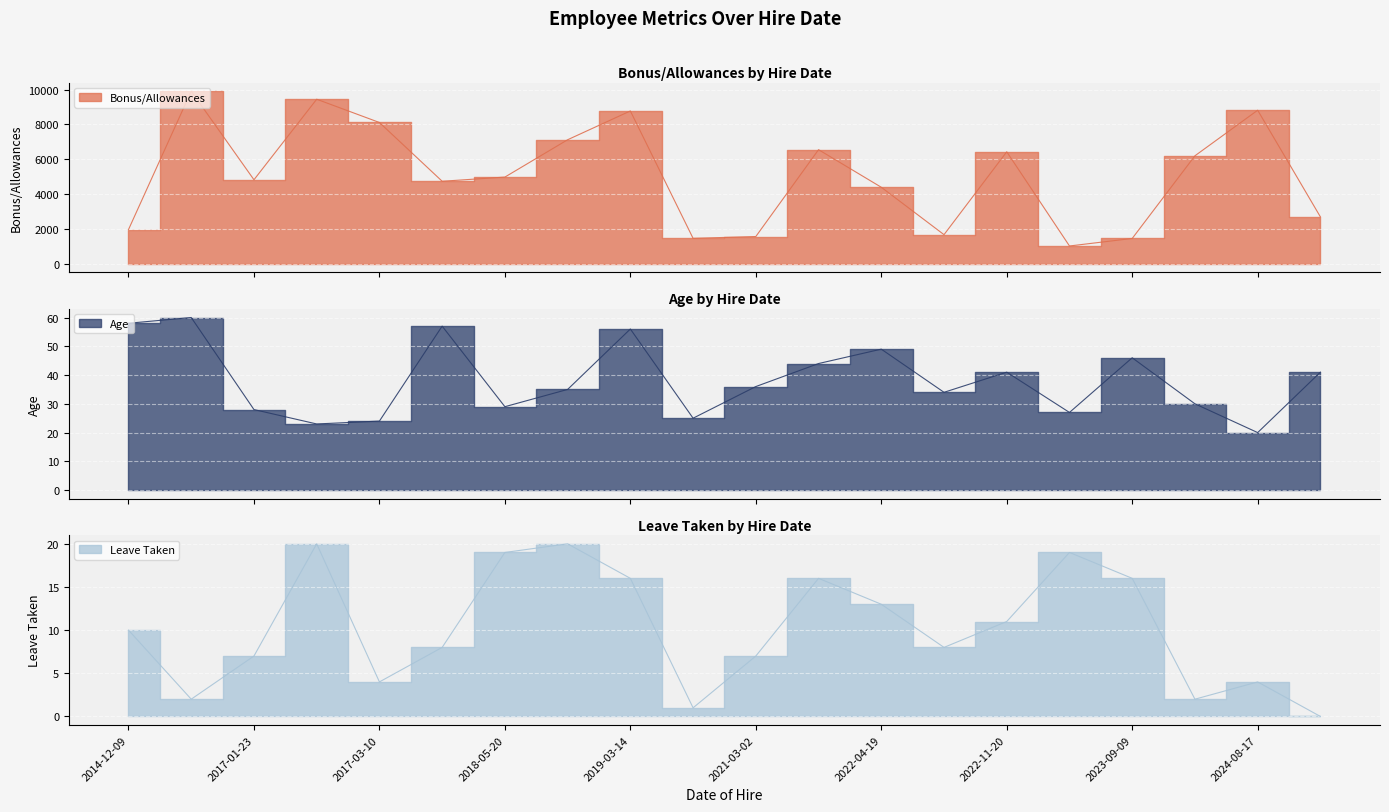

Which has a higher value, 2022-08-10 or 2023-09-09?

2022-08-10